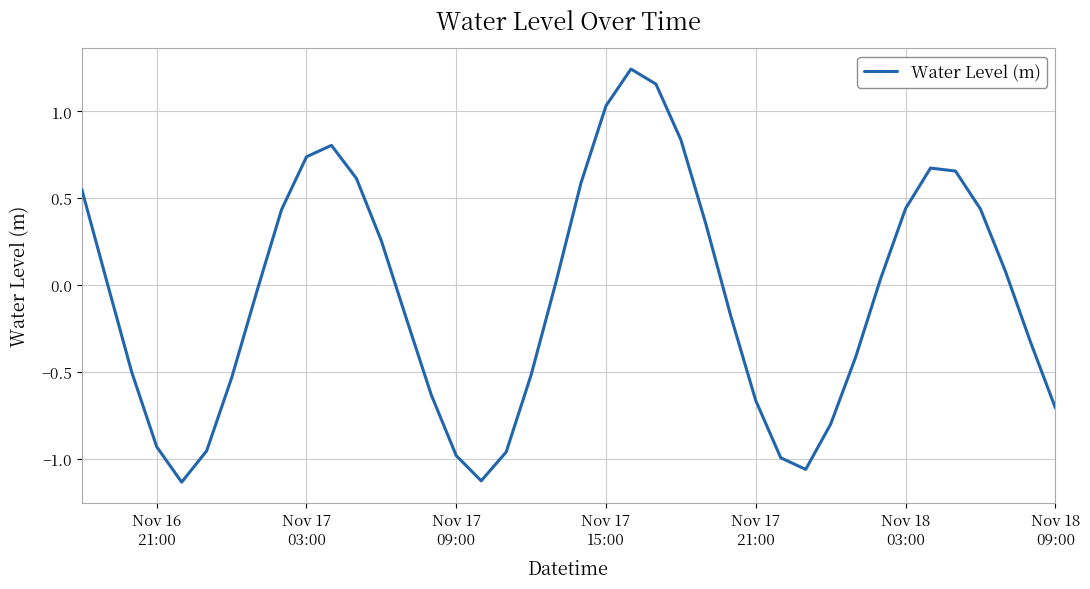

What is the difference between the maximum and minimum values?

2.4